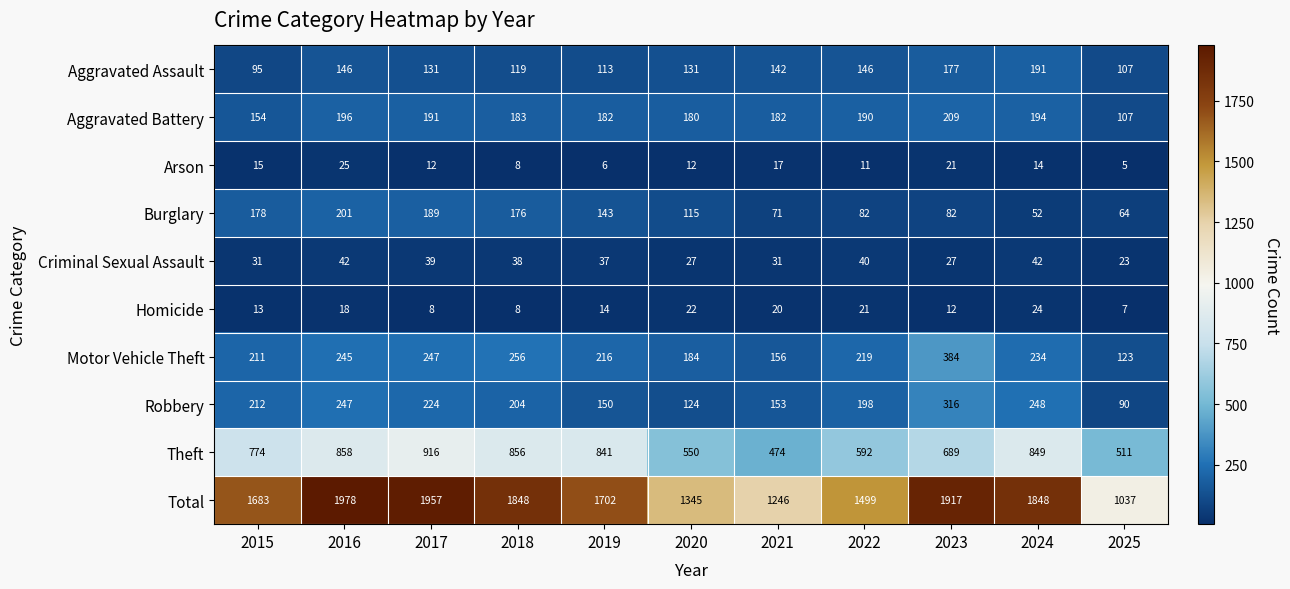

At which label does Robbery first exceed 204?

2015